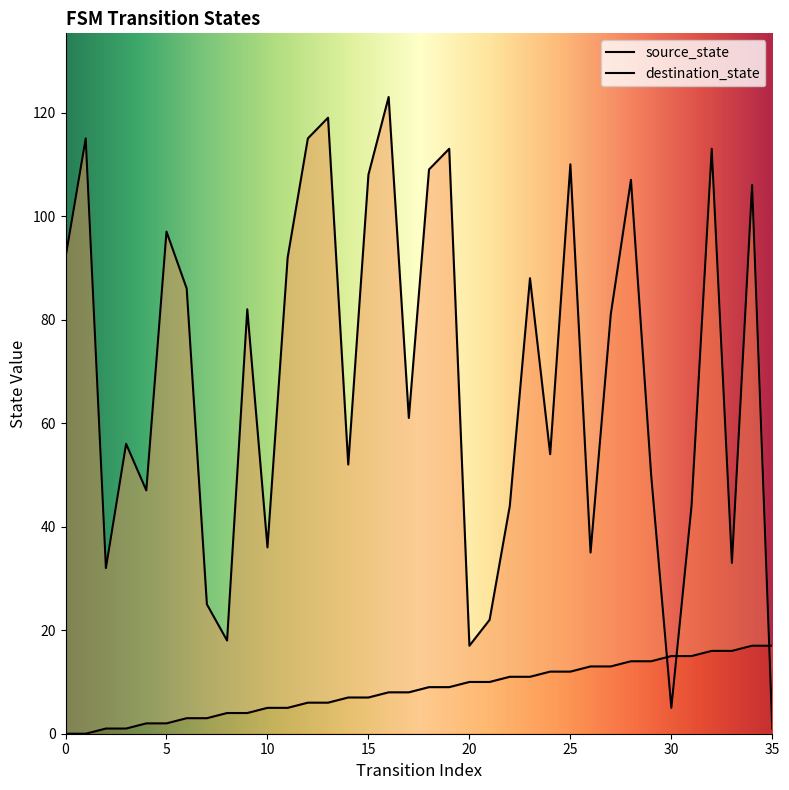

What is the sum of the destination_state values at 32 and 34?

219